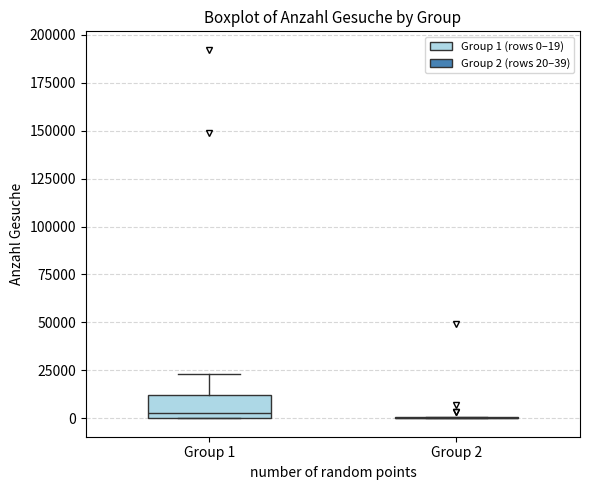

Reading left to right, read every box against the y-axis: the position of its median line, the range the box covers, and the ends of its whiskers. The values are not printed on the chart, so give them approximately, as read against the axis.

Group 1: median 5000, box 0 to 10000, whiskers 0 to 25000
Group 2: box collapsed to a line at 0, whiskers 0 to 0